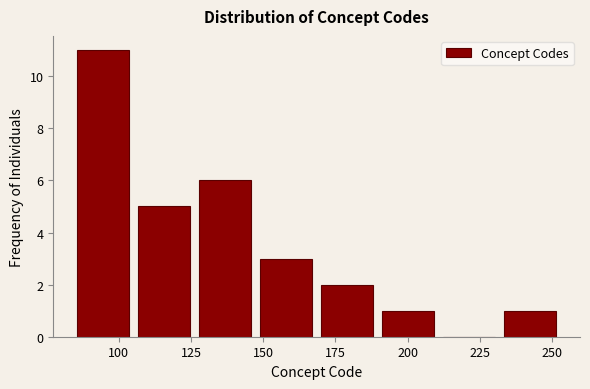

How tall is the bar that spans 105 to 125 on the x-axis? Neither the bar edges nor the heights are printed on the chart, so give them approximately, as read against the axes.

5